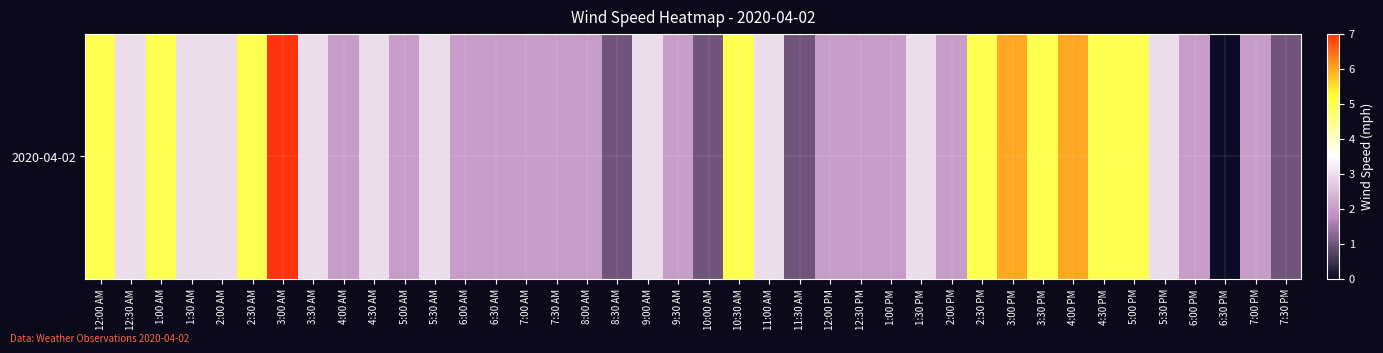

Reading left to right, extract all data points from this chart.

5	3	5	3	3	5	7	3	2	3	2	3	2	2	2	2	2	1	3	2	1	5	3	1	2	2	2	3	2	5	6	5	6	5	5	3	2	0	2	1